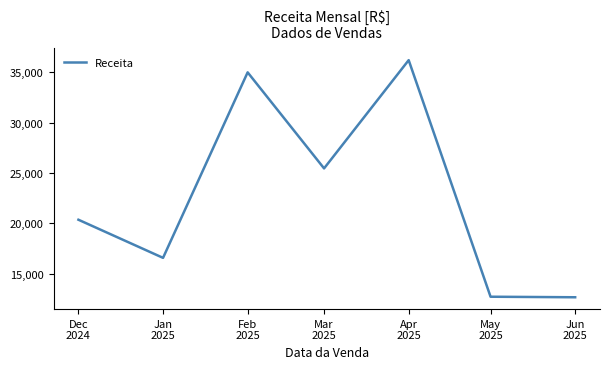

What is the average value?

22716.2